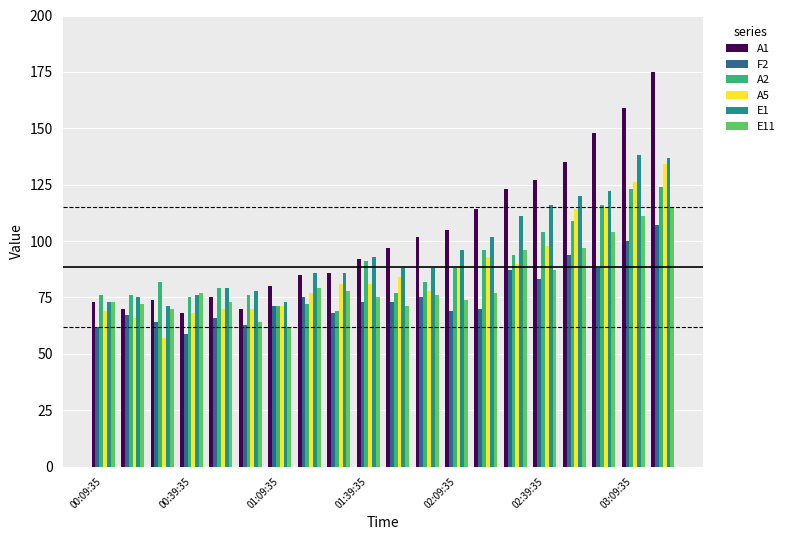

Are the bars grouped side by side (vs. stacked)?

Yes